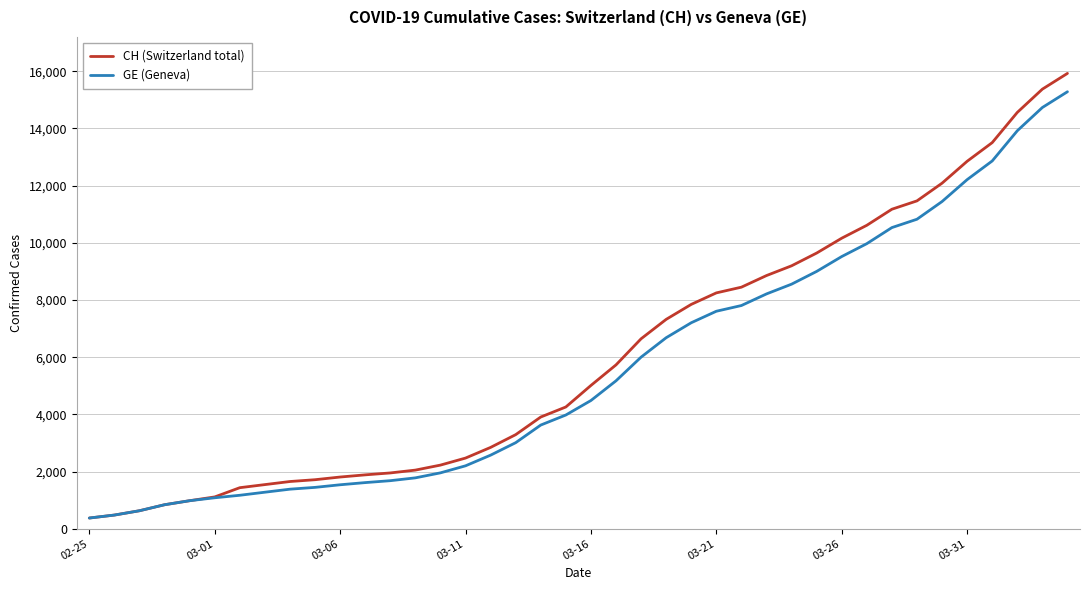

What is the sum of all CH (Switzerland total) values?

242133